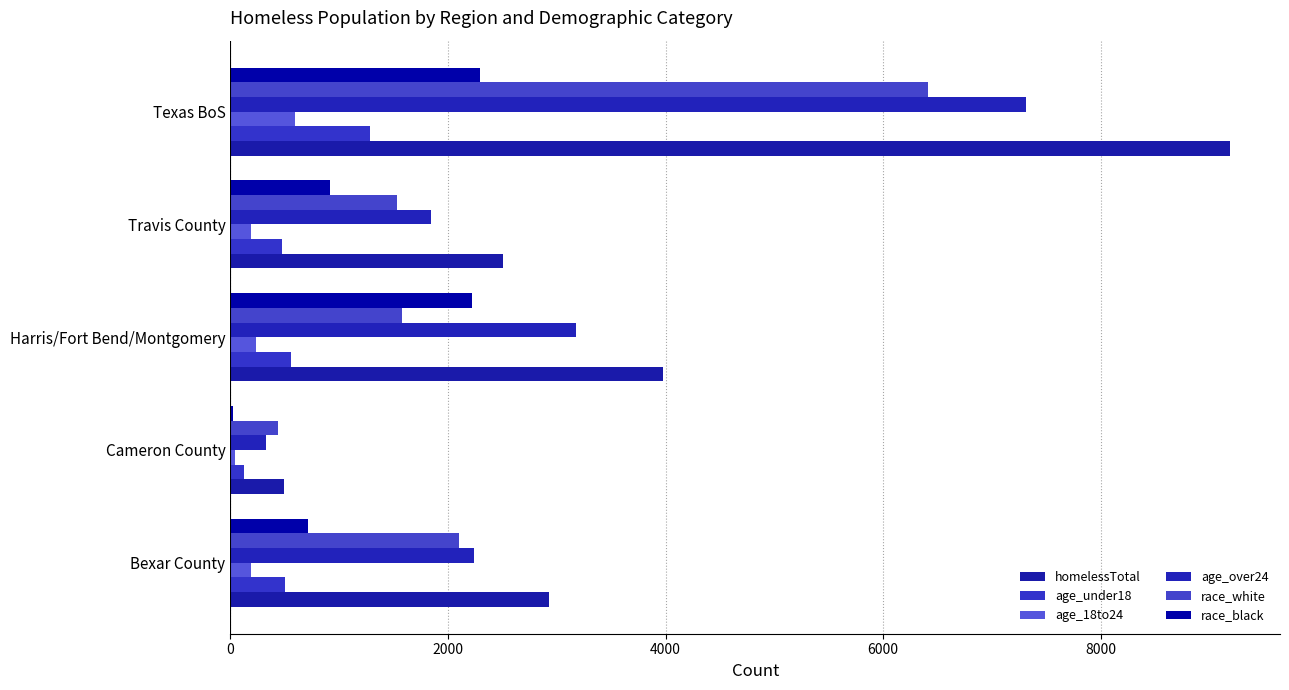

What are all the series names shown in the legend?

homelessTotal, age_under18, age_18to24, age_over24, race_white, race_black